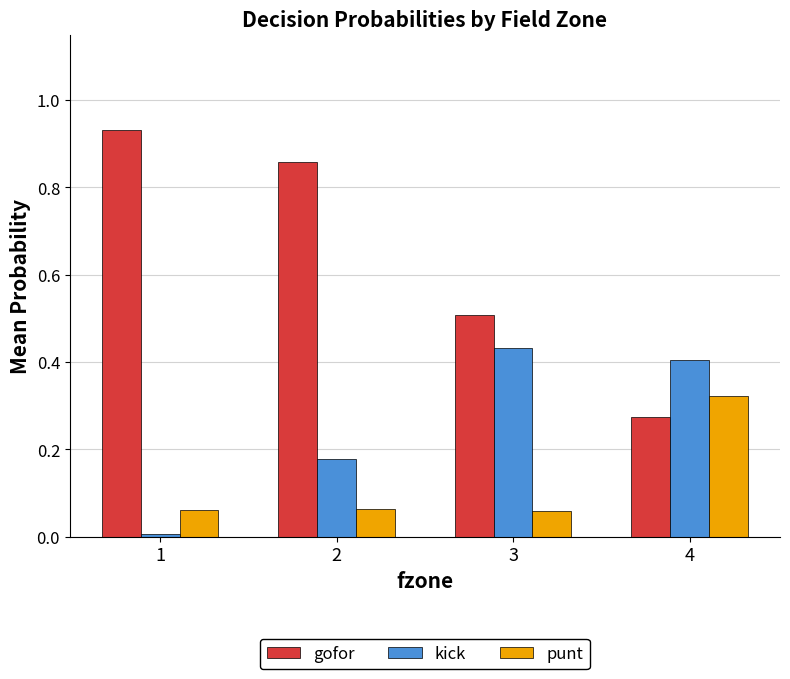

At how many categories does at least one series exceed 0?

4